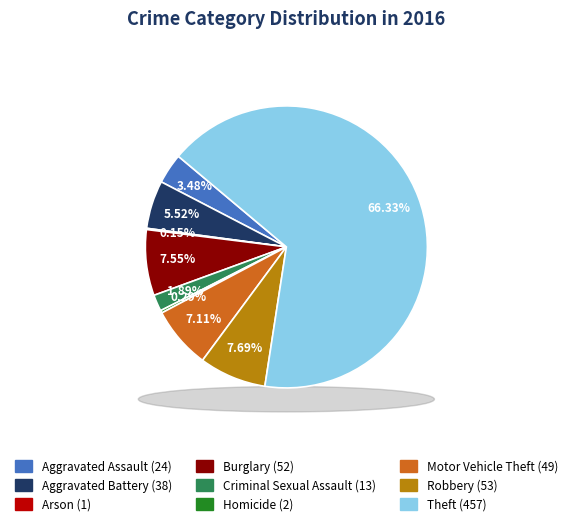

Rank the categories by value from lowest to highest.

Arson, Homicide, Criminal Sexual Assault, Aggravated Assault, Aggravated Battery, Motor Vehicle Theft, Burglary, Robbery, Theft